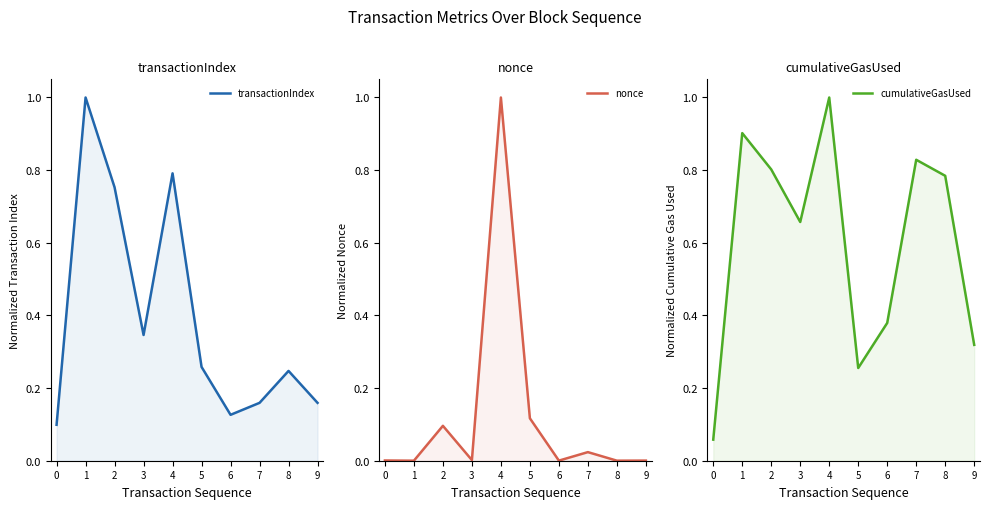

What is the sum of all cumulativeGasUsed values?

6.0